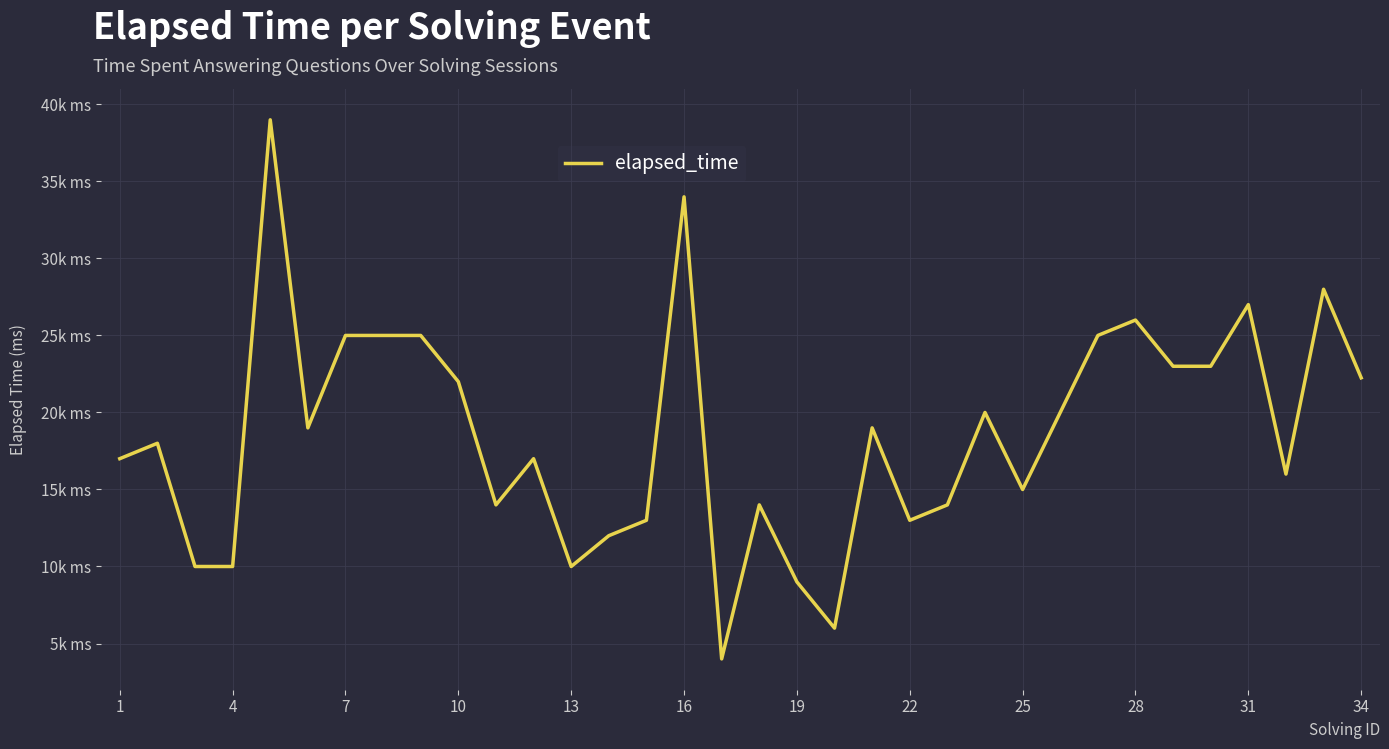

How many lines are shown in the chart?

1